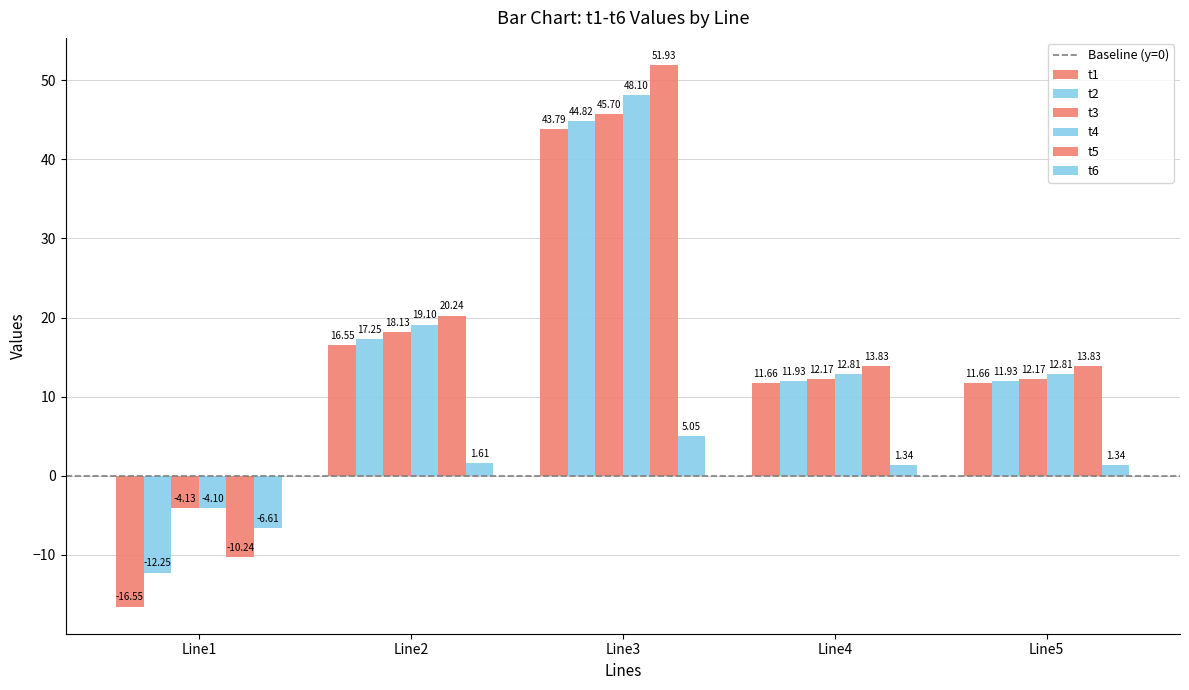

At which category does the chart reach its minimum across all series?

Line1